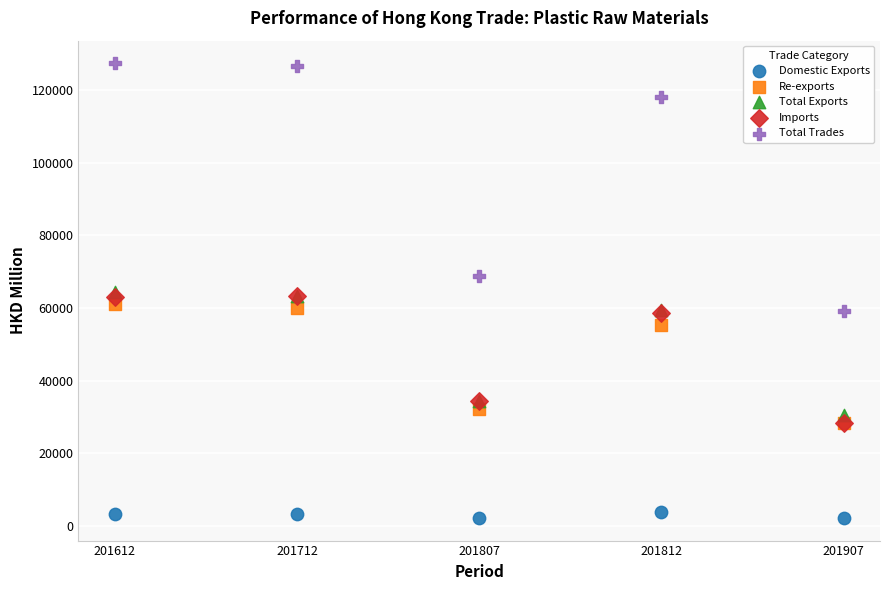

Which series has the largest Y range (max minus min)?

Total Trades